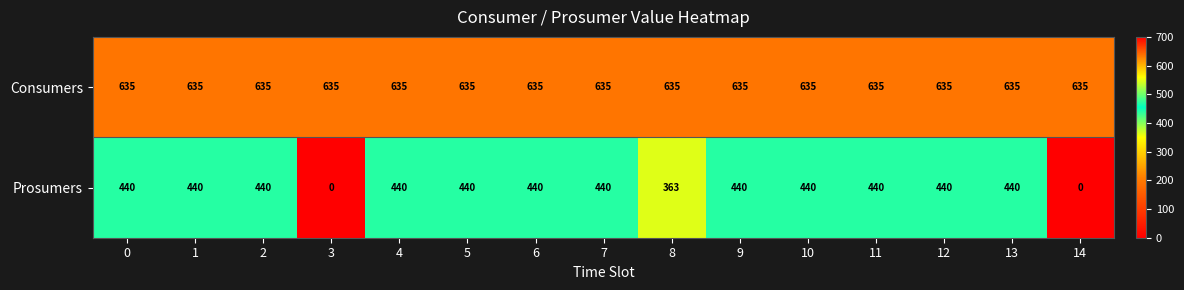

Count the number of categories in the chart.

15